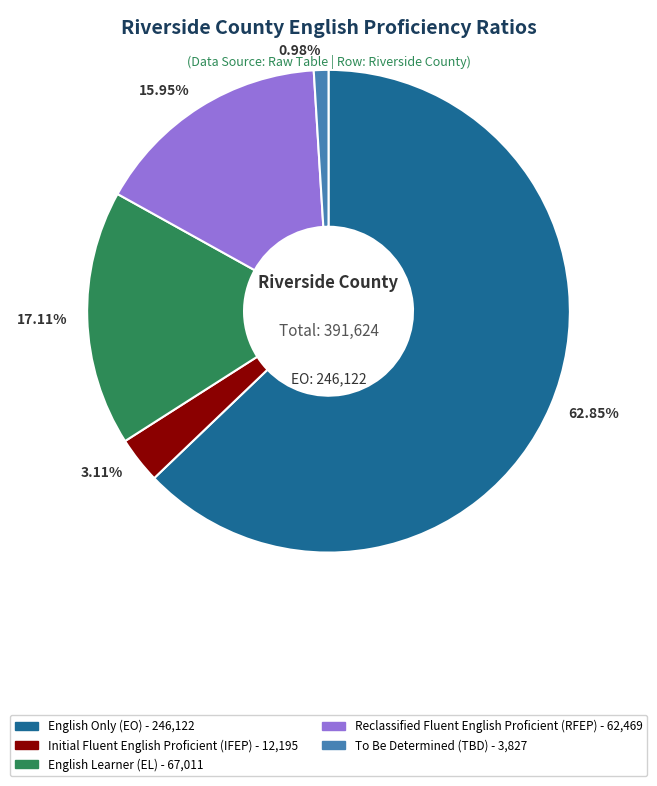

Do 62.85% and 3.11% together represent more than half of the pie?

Yes